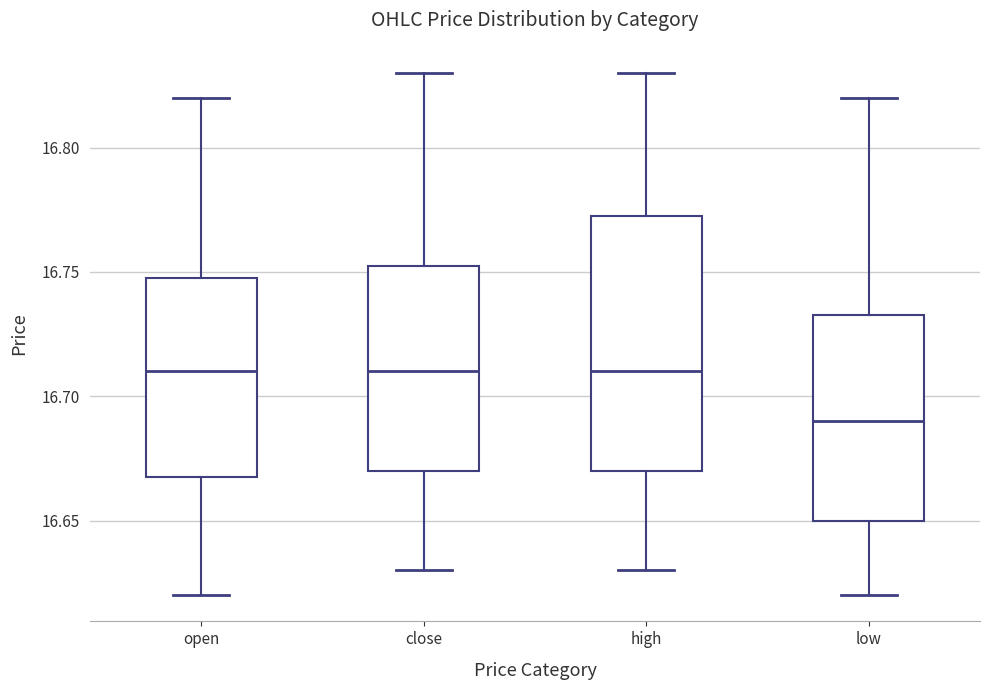

Reading left to right, read every box against the y-axis: the position of its median line, the range the box covers, and the ends of its whiskers. The values are not printed on the chart, so give them approximately, as read against the axis.

open: median 16.710, box 16.670 to 16.750, whiskers 16.620 to 16.820
close: median 16.710, box 16.670 to 16.755, whiskers 16.630 to 16.830
high: median 16.710, box 16.670 to 16.775, whiskers 16.630 to 16.830
low: median 16.690, box 16.650 to 16.735, whiskers 16.620 to 16.820